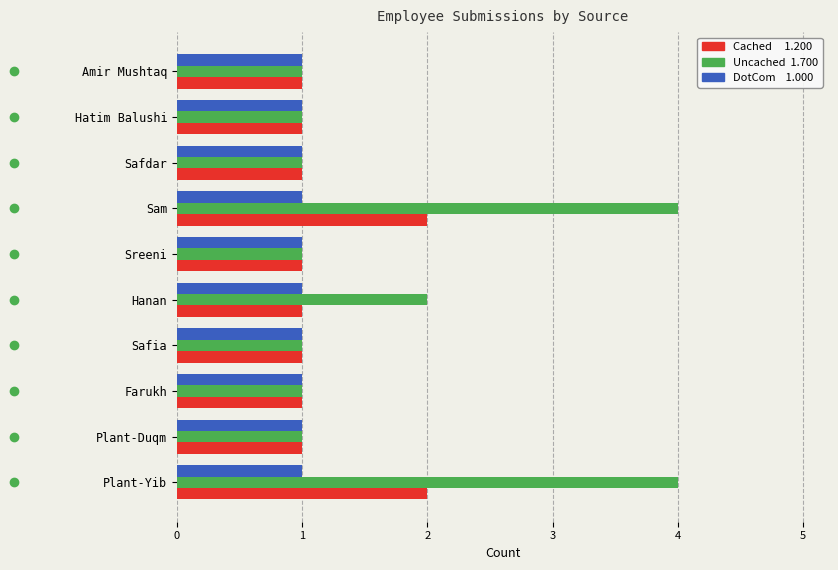

What is the maximum value shown in the chart?

4